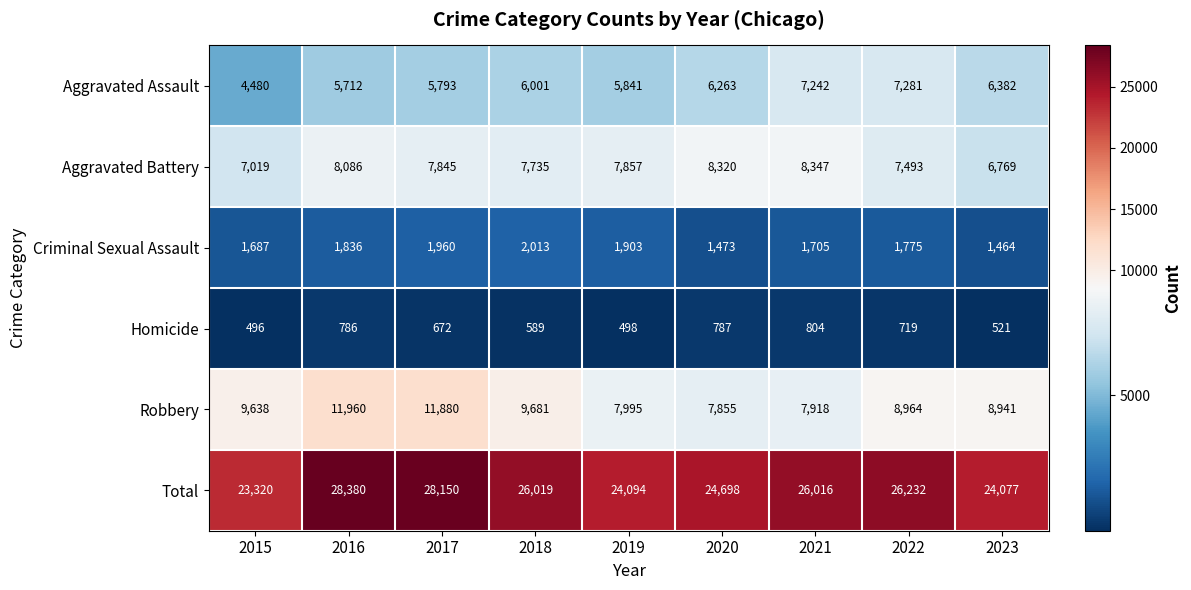

What is the difference between the second highest and minimum values in the Homicide series?

291